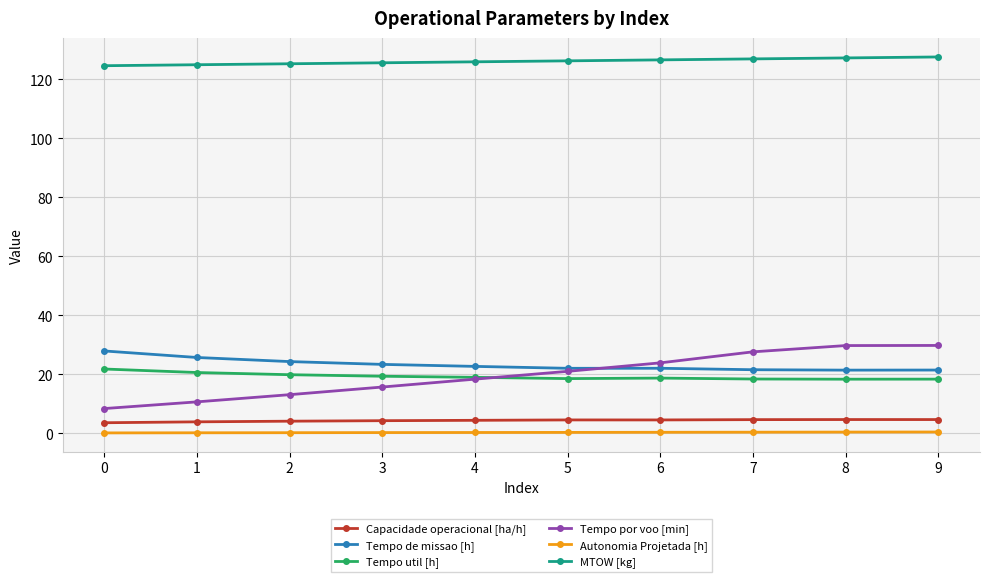

What is the maximum value shown in the chart?

127.6